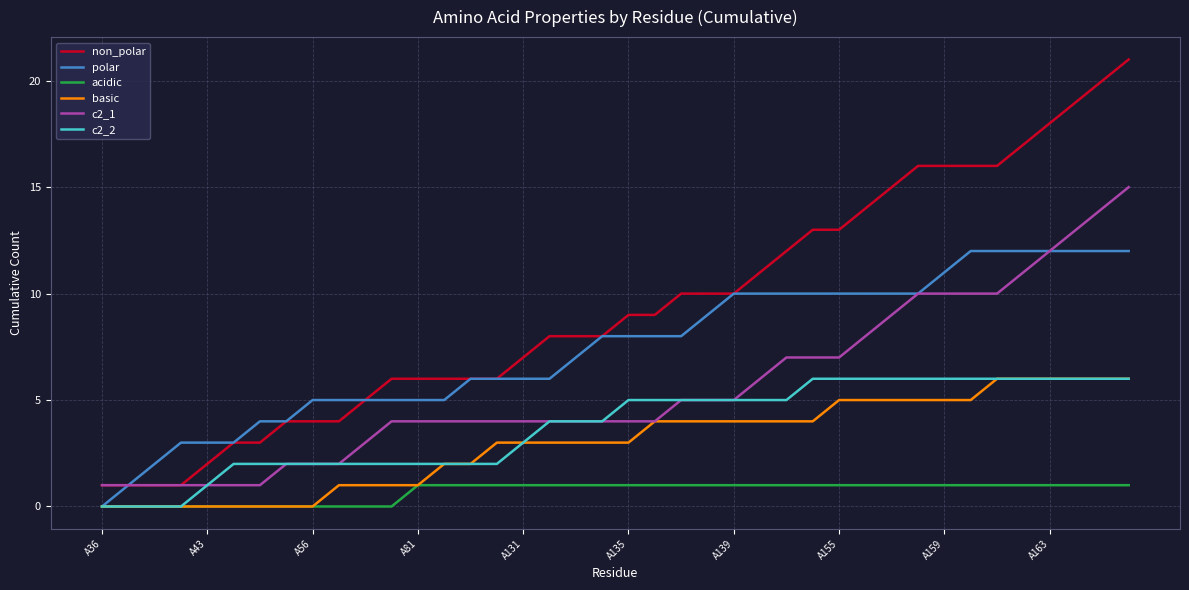

What is the highest value of the basic series?

6